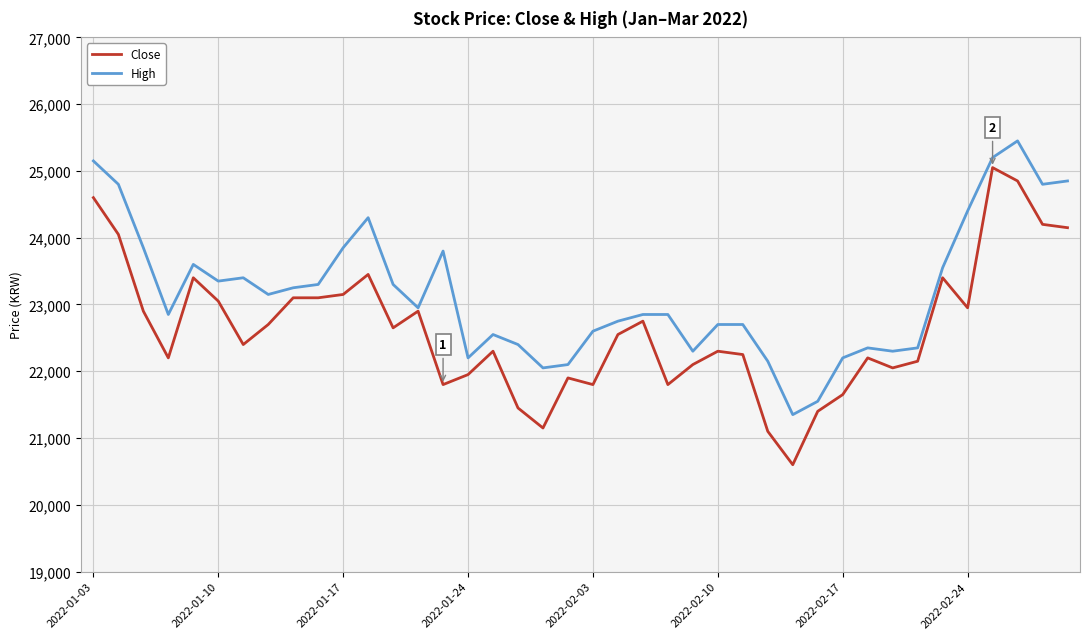

Which series has the largest total across all categories?

High